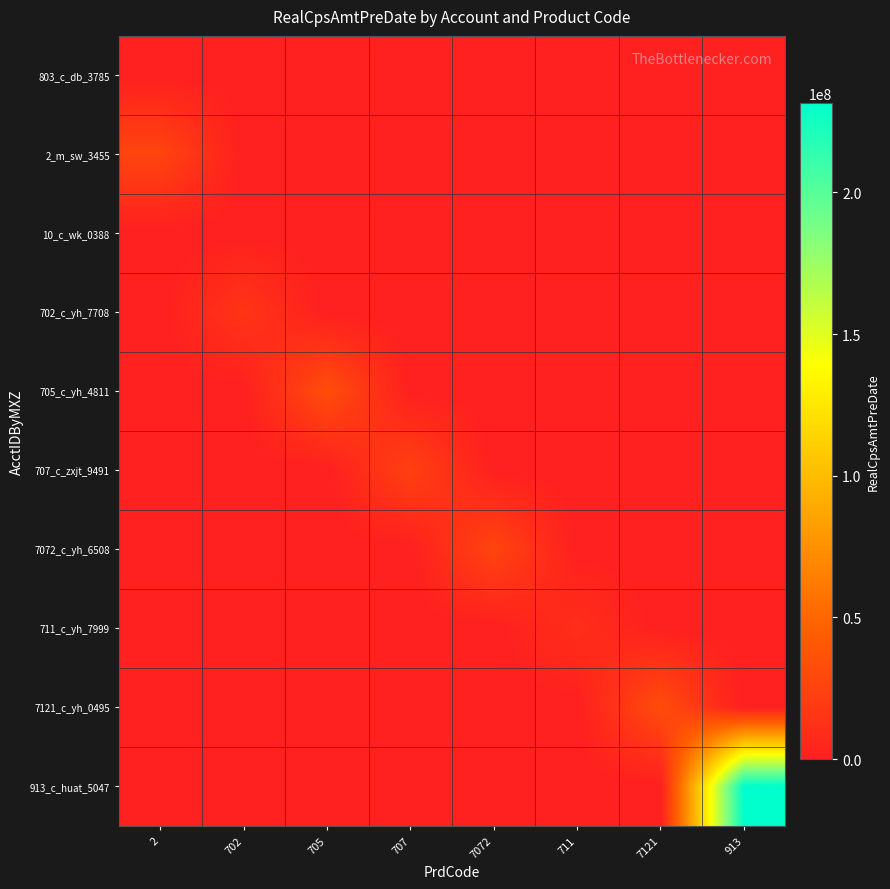

Which series has the largest total across all categories?

913_c_huat_5047